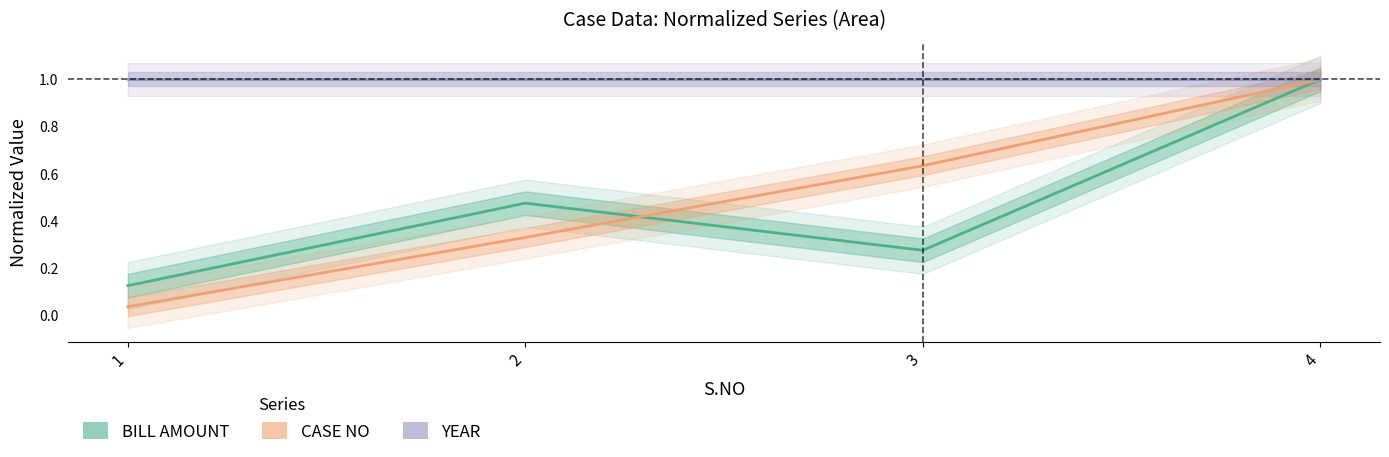

Is it true that YEAR equals 1.7 at 1?

False